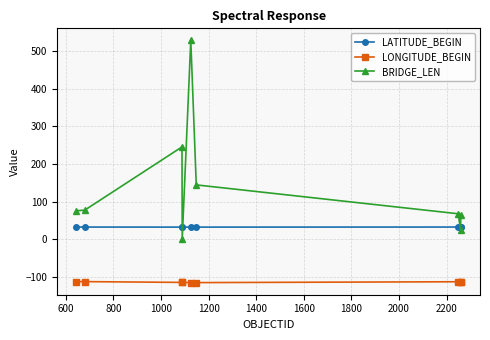

True or false: BRIDGE_LEN and LONGITUDE_BEGIN cross at least once.

False